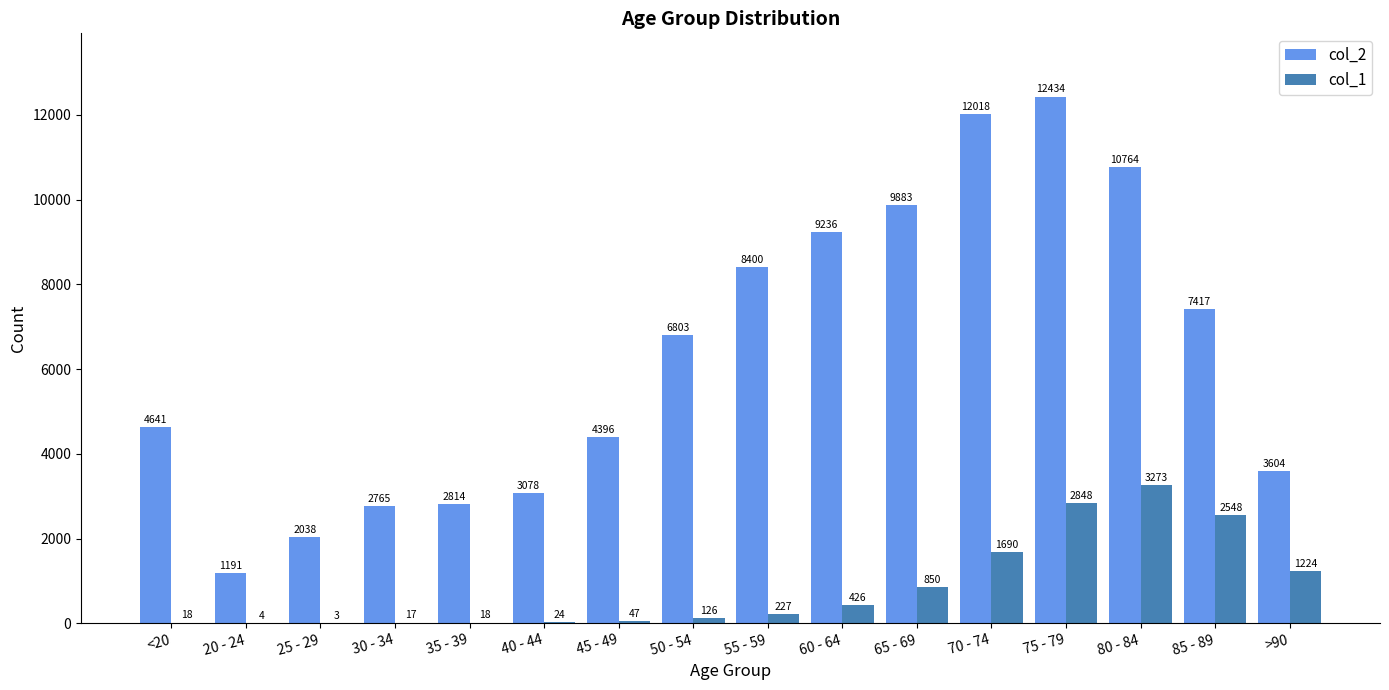

Which series has the largest total across all categories?

col_2